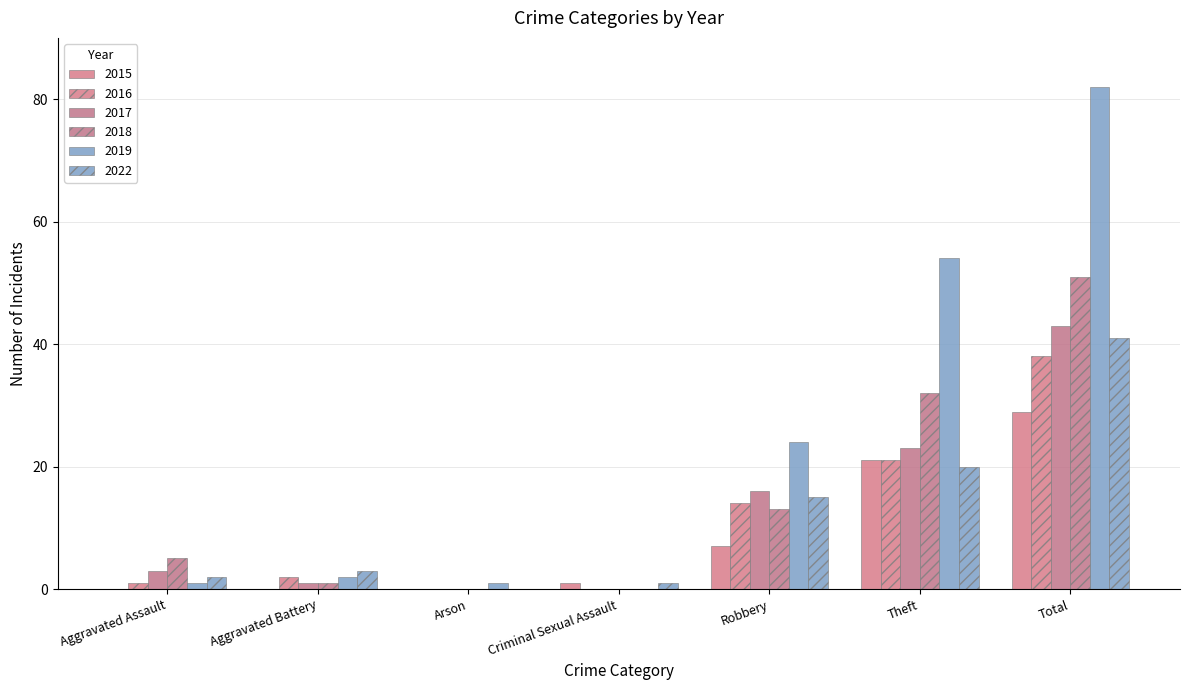

Which series has the largest total across all categories?

2019